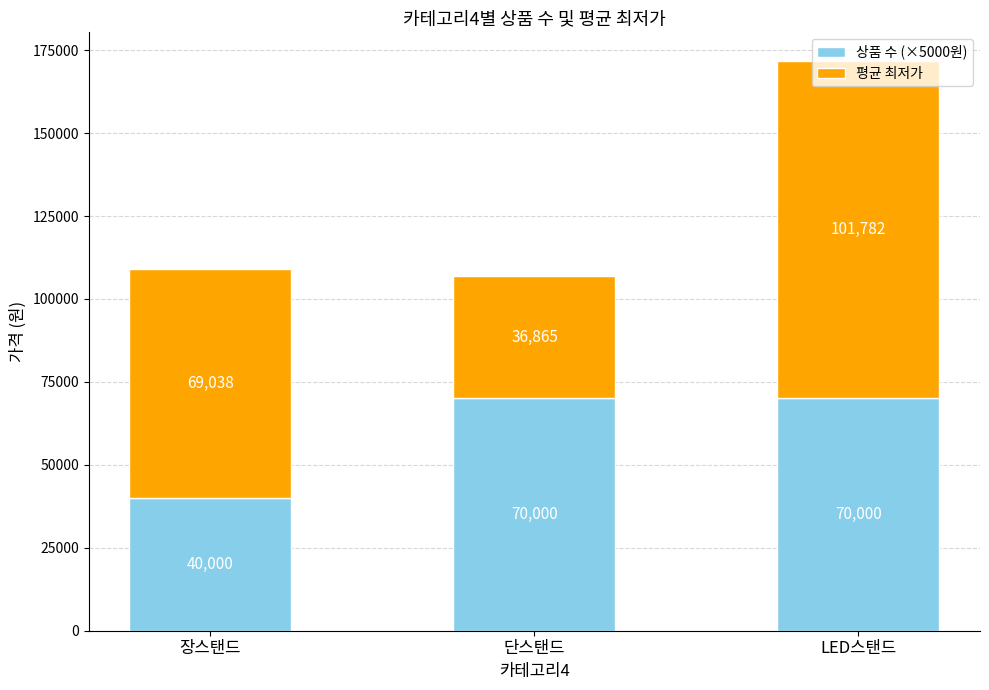

Count the 상품 수 (×5000원) values in the range 40000 to 70000.

3